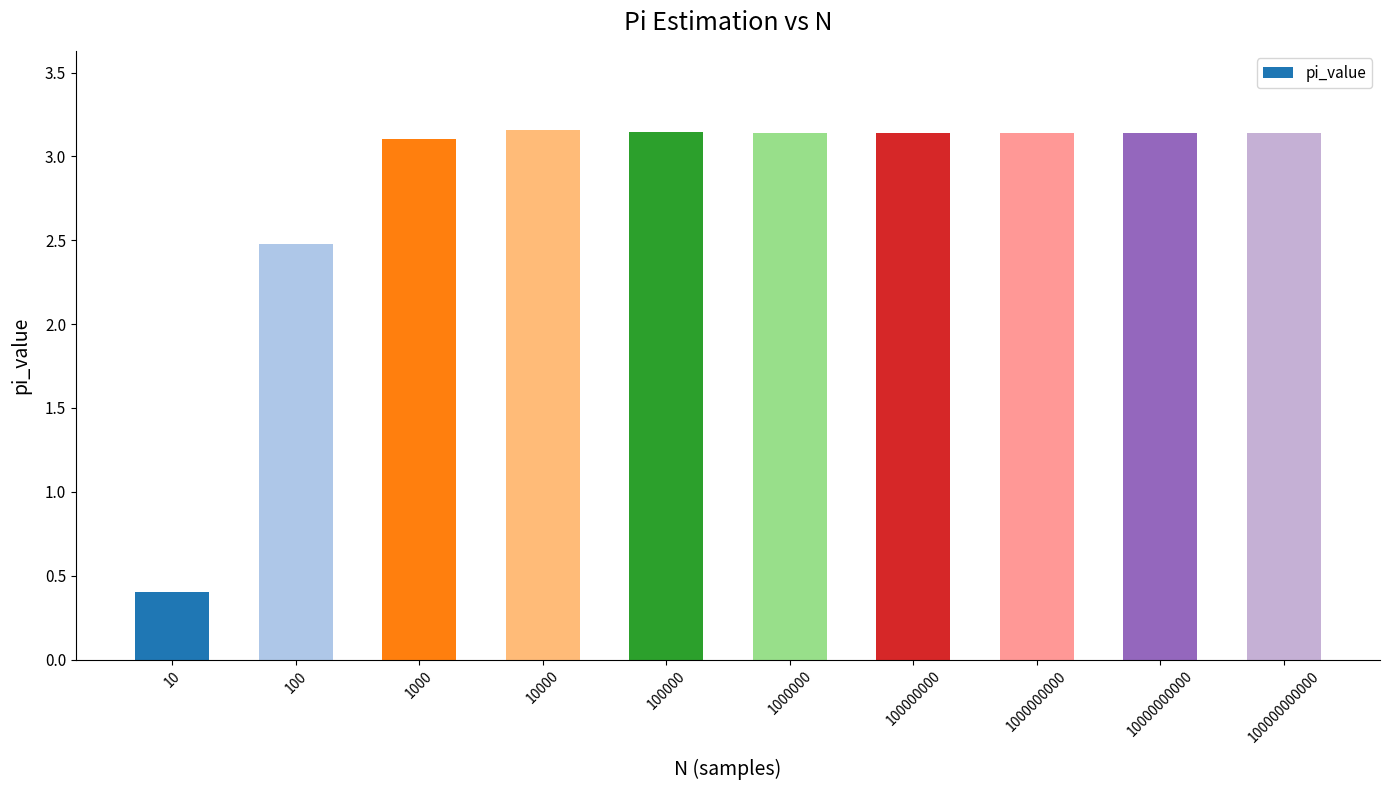

What is the ratio of the value at 100000000 to the value at 1000000000?

1.0